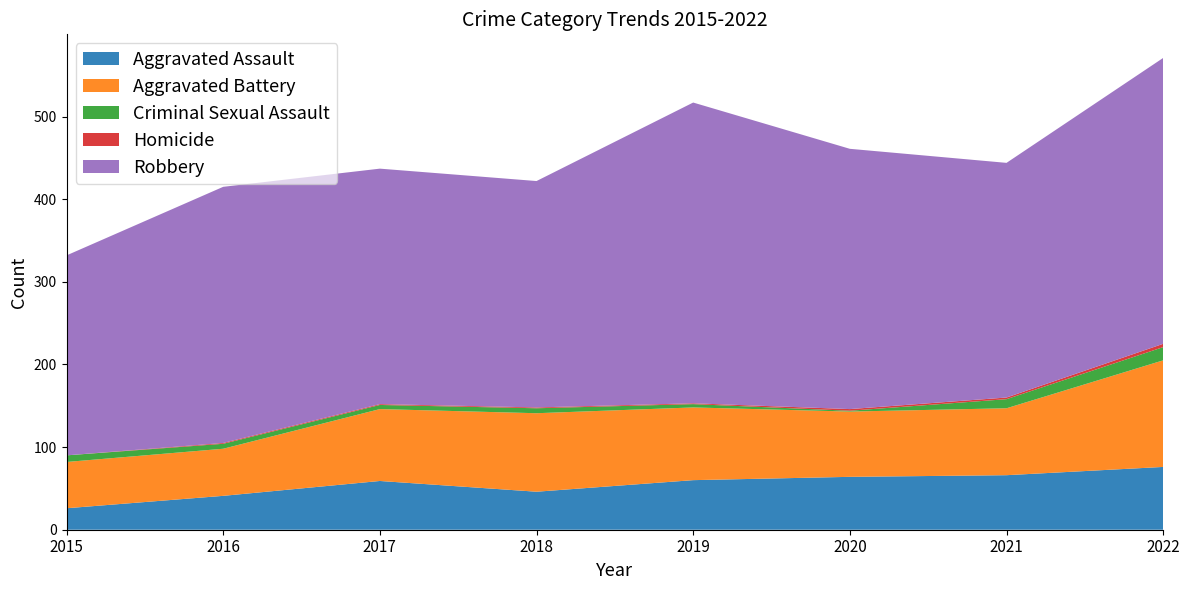

Reading right to left, extract all data points from this chart.

Aggravated Assault: 2022=76	2021=66	2020=64	2019=60	2018=46	2017=59	2016=41	2015=26
Aggravated Battery: 2022=129	2021=81	2020=79	2019=88	2018=95	2017=87	2016=57	2015=56
Criminal Sexual Assault: 2022=16	2021=11	2020=1	2019=4	2018=6	2017=5	2016=6	2015=8
Homicide: 2022=4	2021=2	2020=2	2019=1	2018=1	2017=1	2016=1	2015=0
Robbery: 2022=346	2021=284	2020=315	2019=364	2018=274	2017=285	2016=310	2015=242